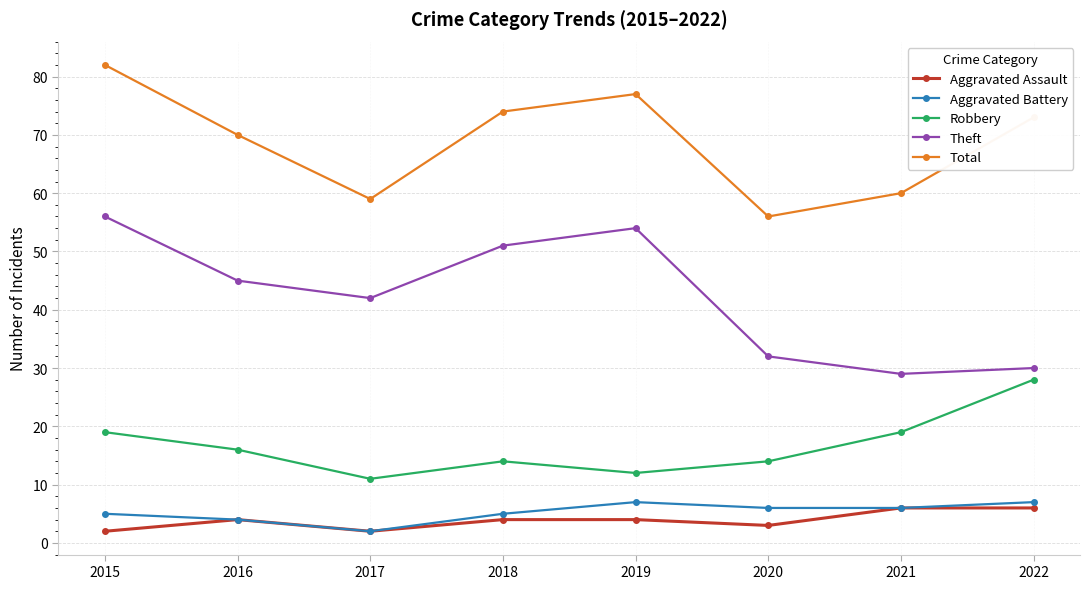

What value does the Total series have at 2022?

73